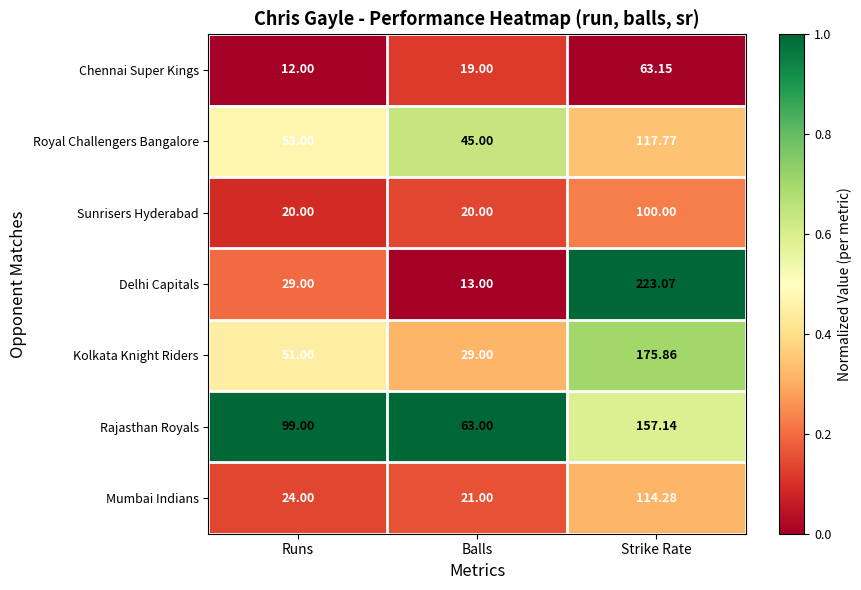

At which category does the chart reach its peak across all series?

Strike Rate